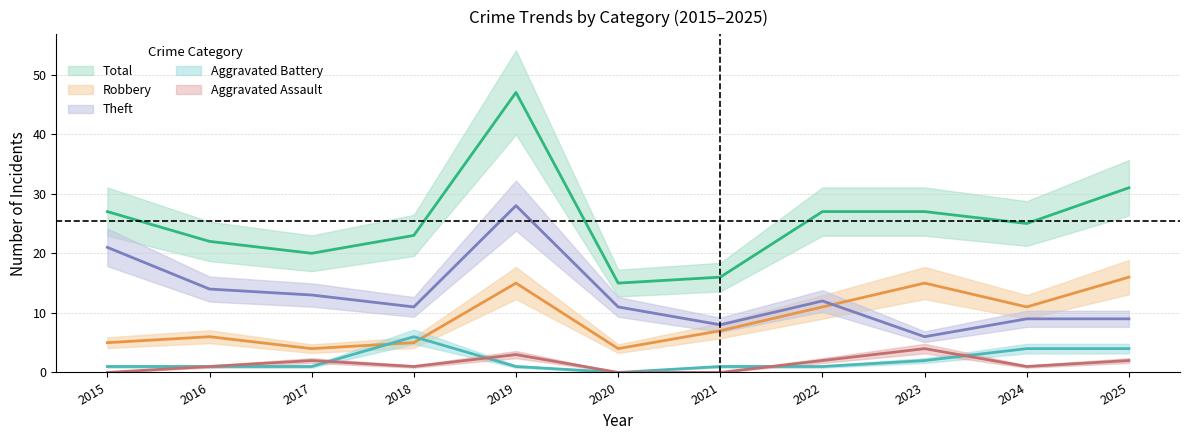

True or false: Robbery and Theft intersect in this chart.

True